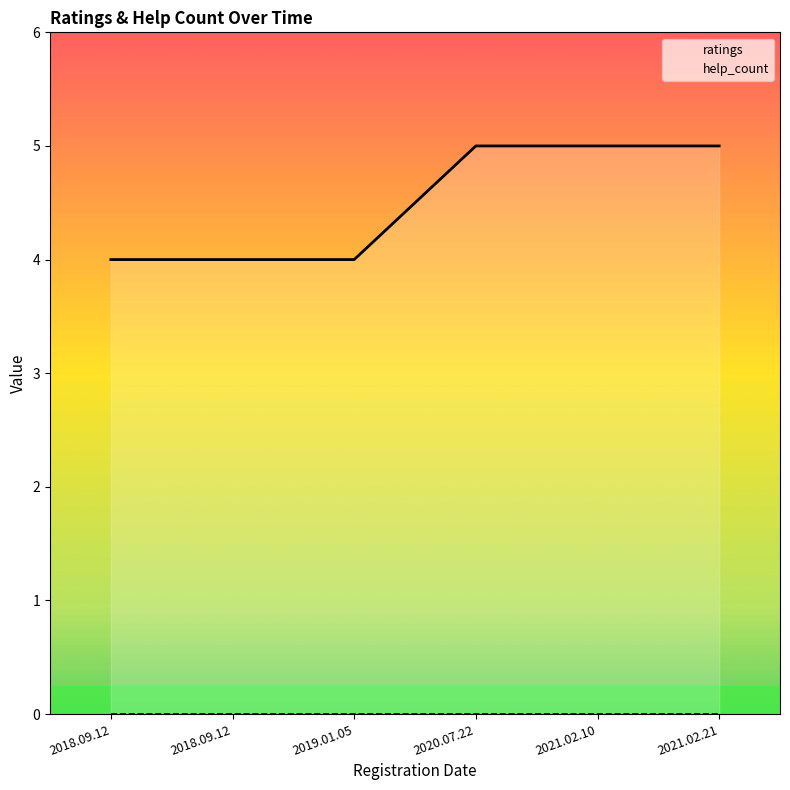

Which category has the highest value across all series?

2020.07.22